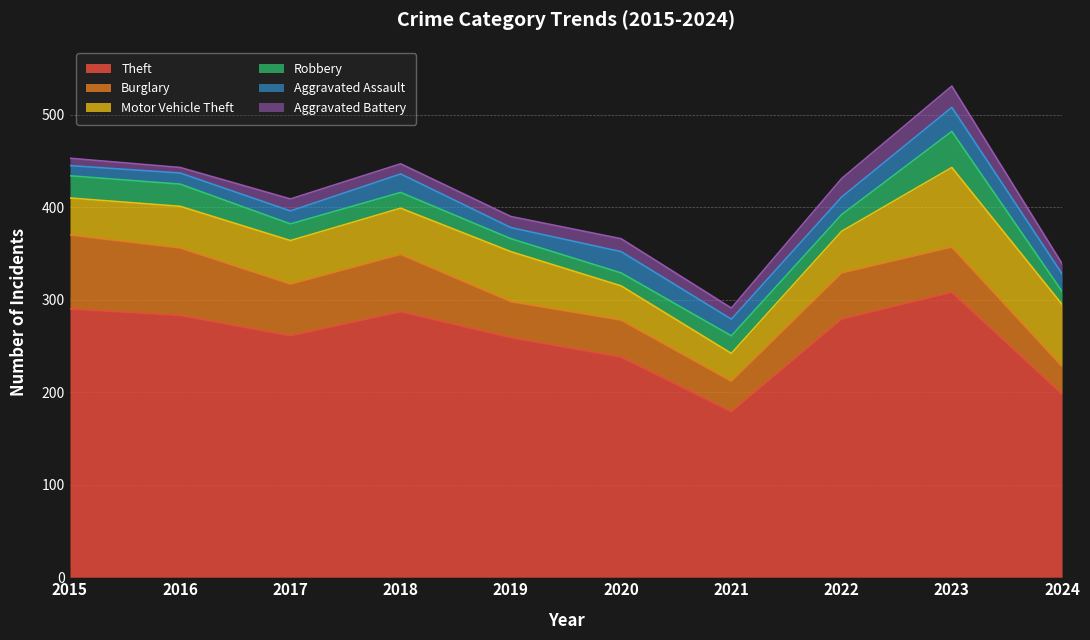

What is the maximum value for Robbery?

39